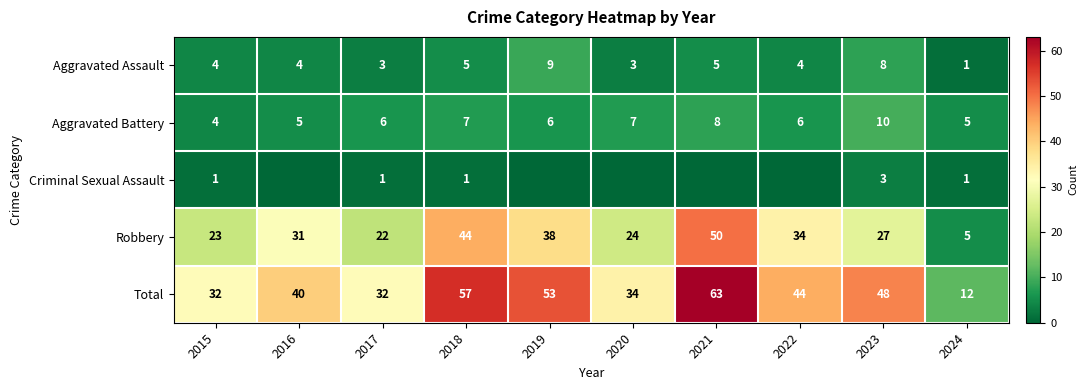

What is the sum of the Robbery values at 2023 and 2024?

32